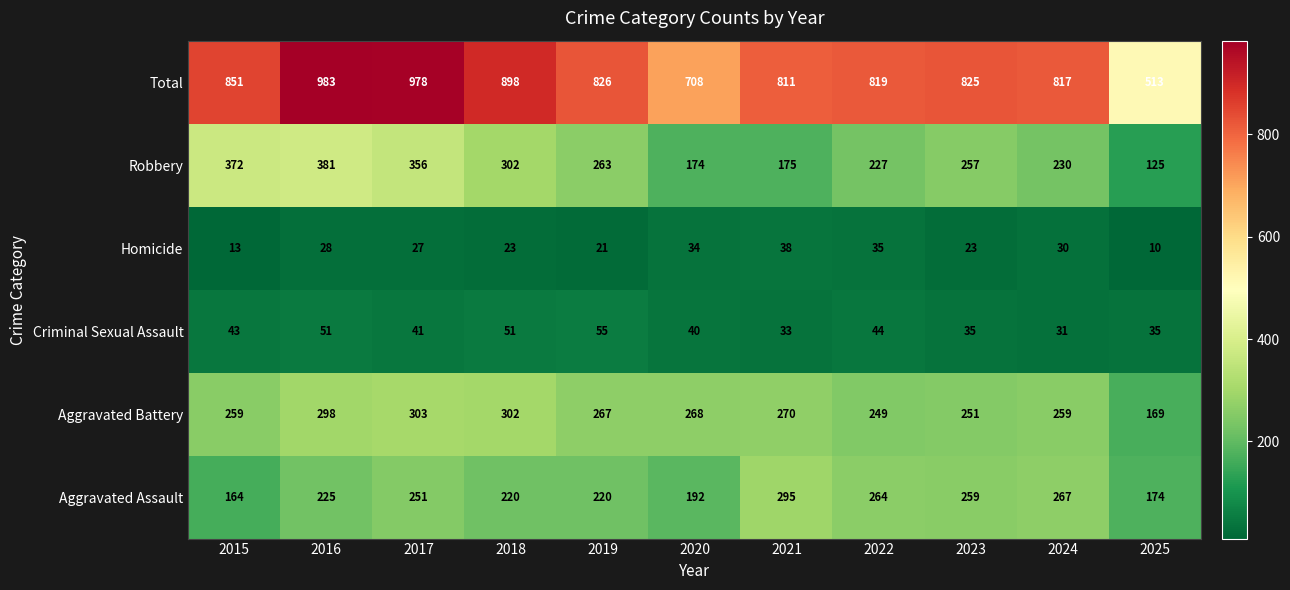

True or false: Total has a value of 385 at 2020.

False